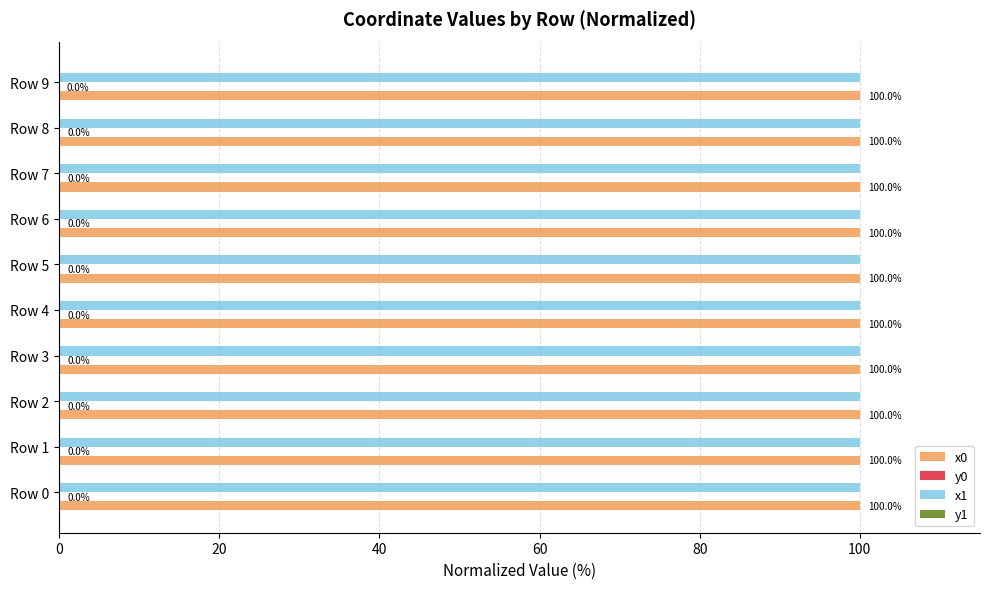

What is the sum of all x1 values?

999.9